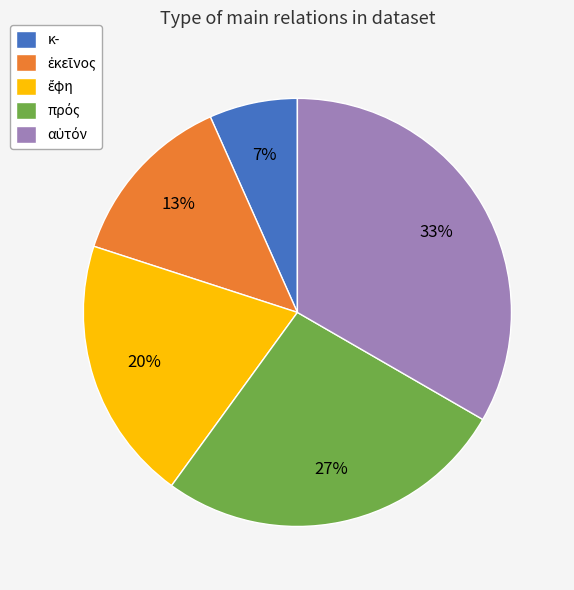

How many slices are in this pie chart?

5